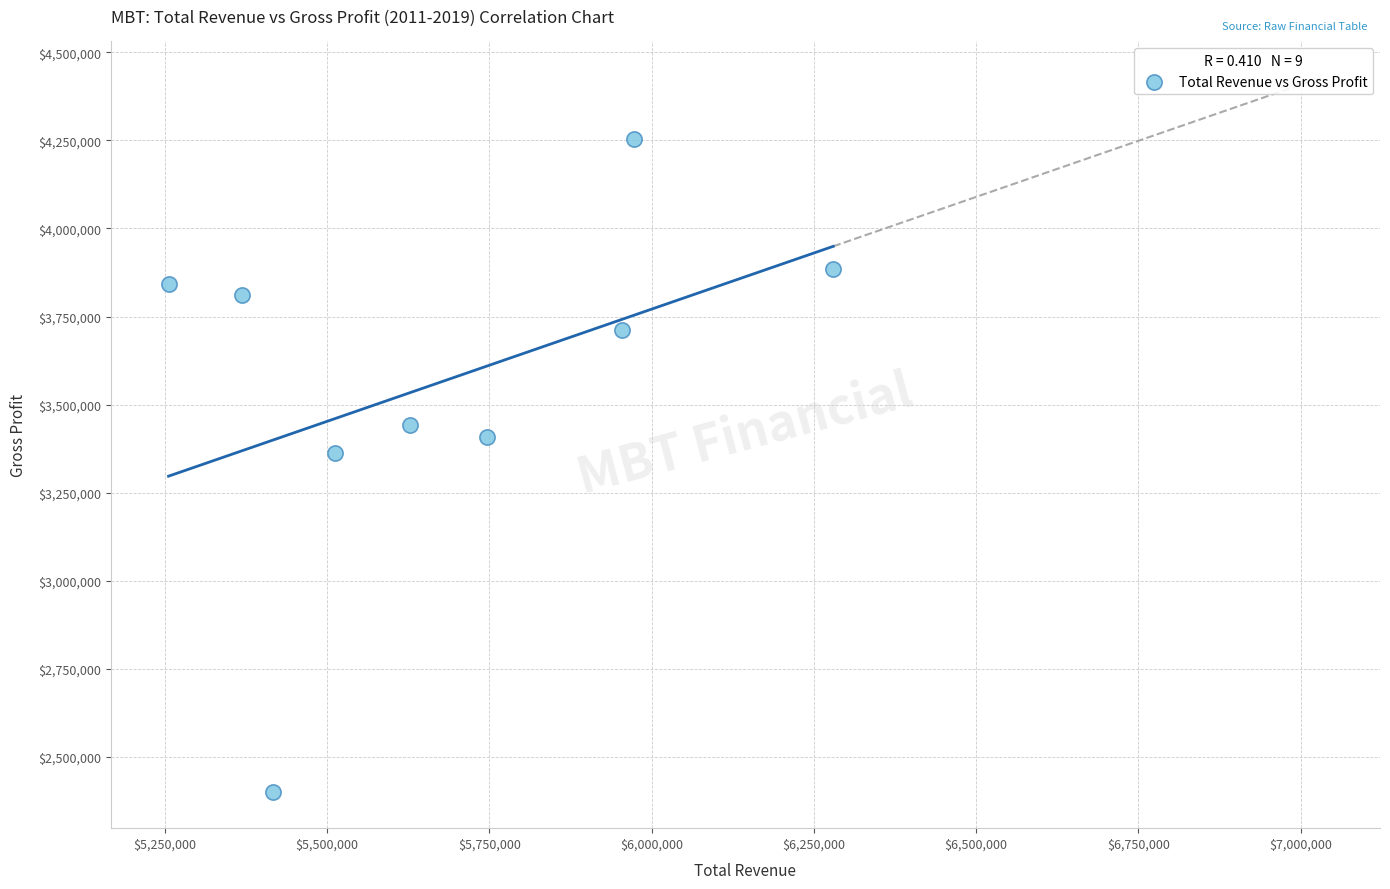

What Y value in the scatter plot is closest to 3326450?

3361900